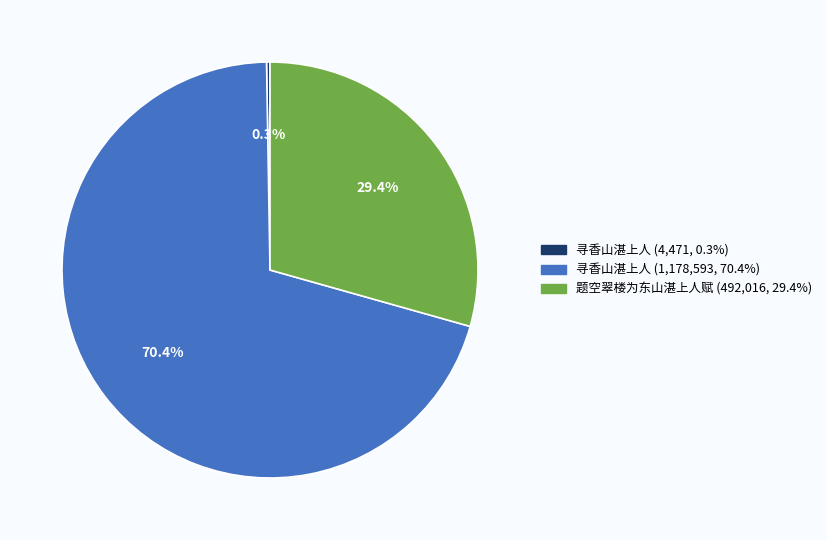

Is there any slice that represents more than half of the pie?

Yes